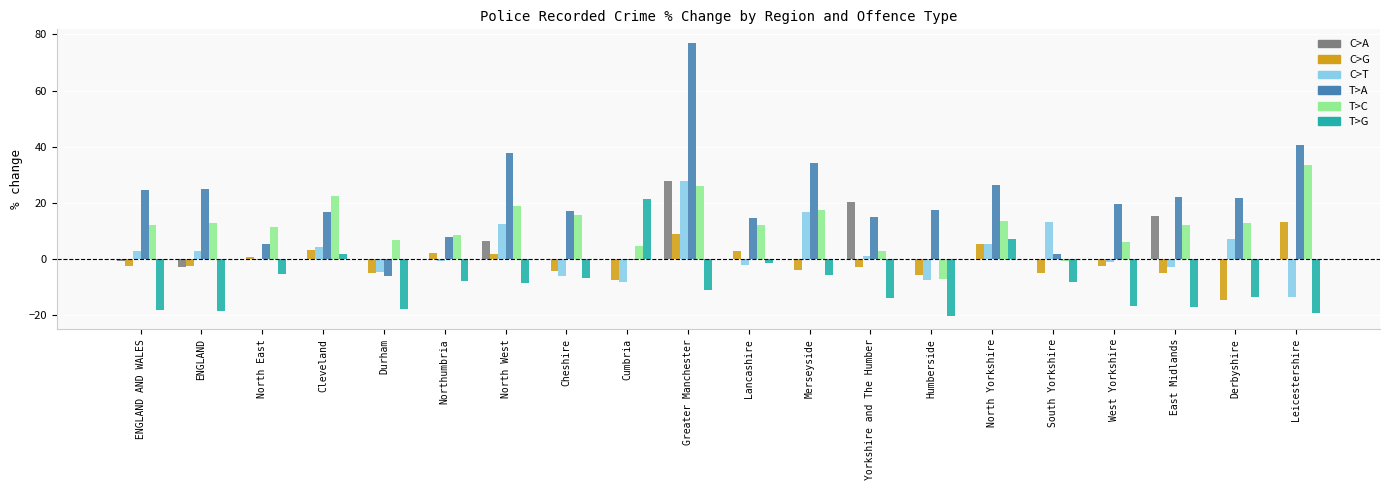

Which series has the largest total across all categories?

T>A